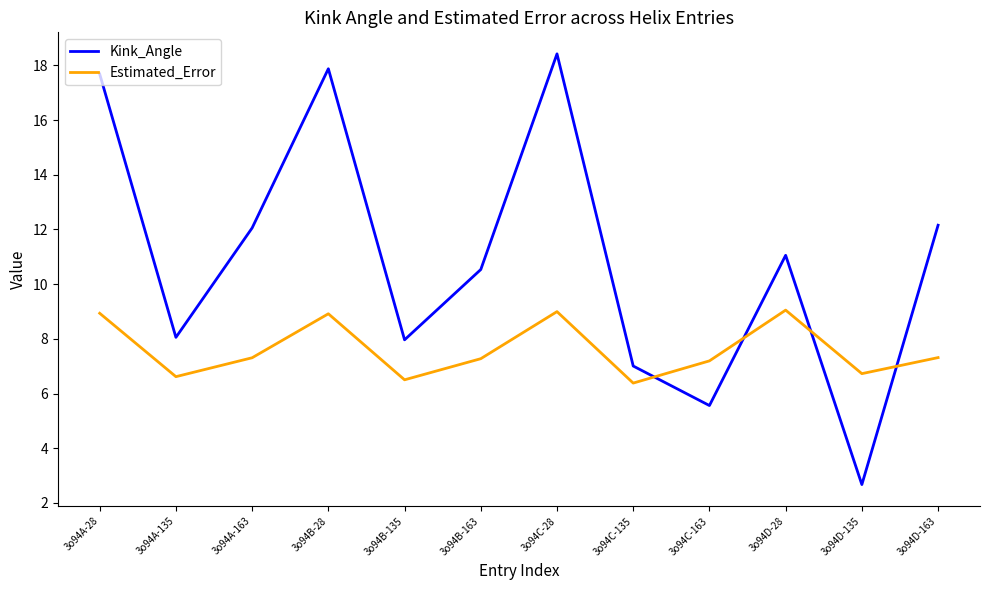

How many series are shown in this chart?

2